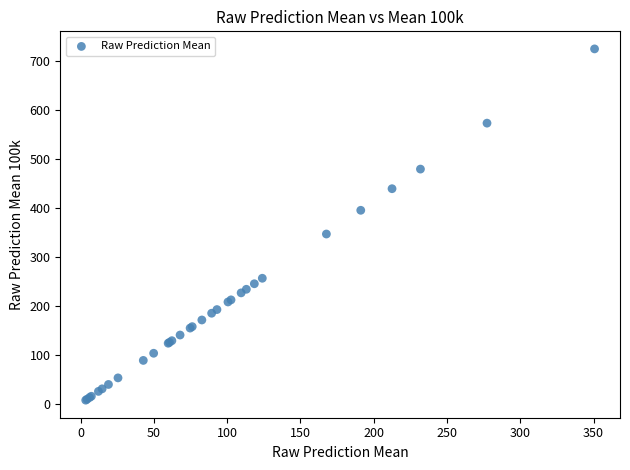

What Y value in the scatter plot is closest to 366?

346.8